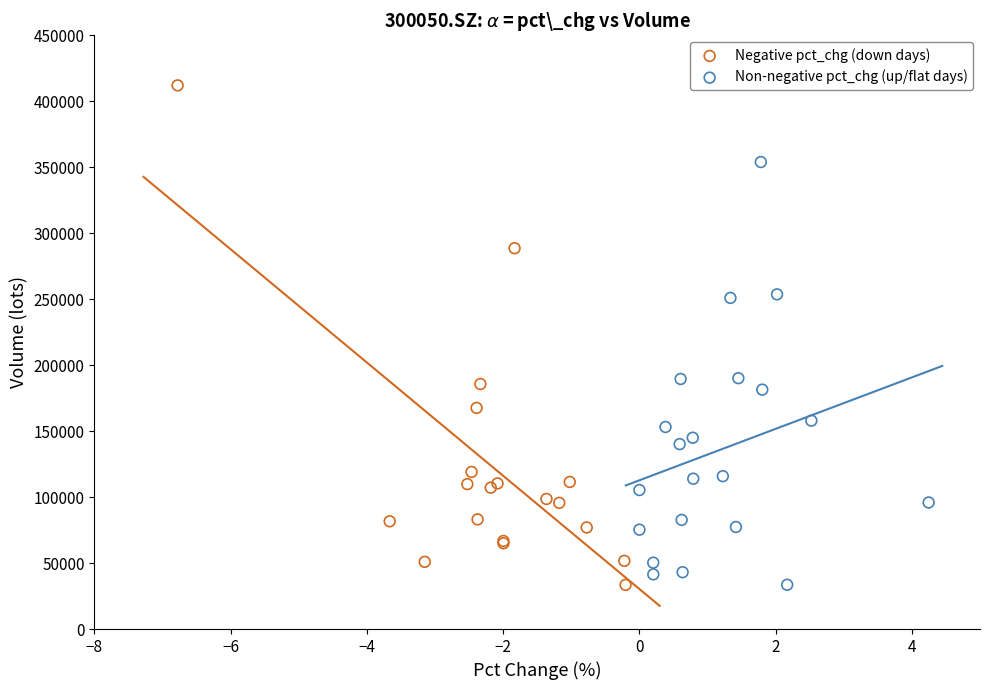

Which series has the largest Y range (max minus min)?

Negative pct_chg (down days)